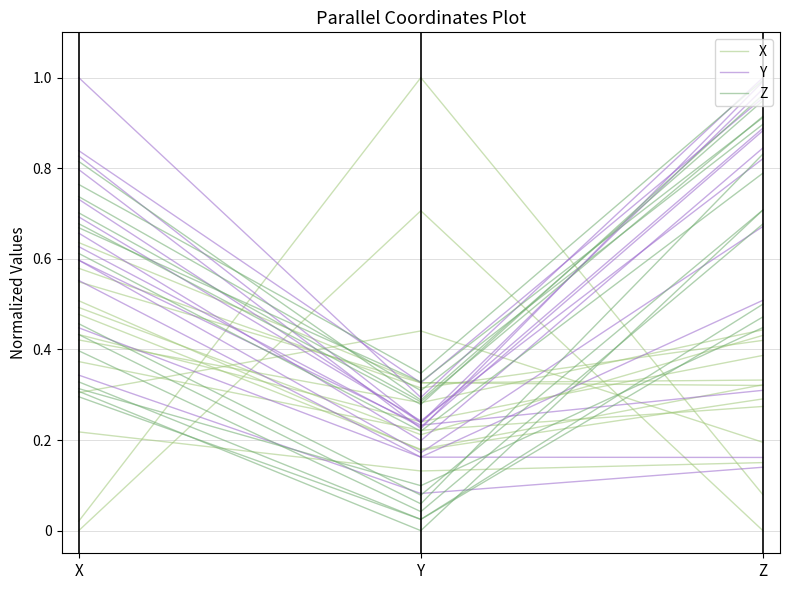

What are all the series names shown in the legend?

X, Y, Z